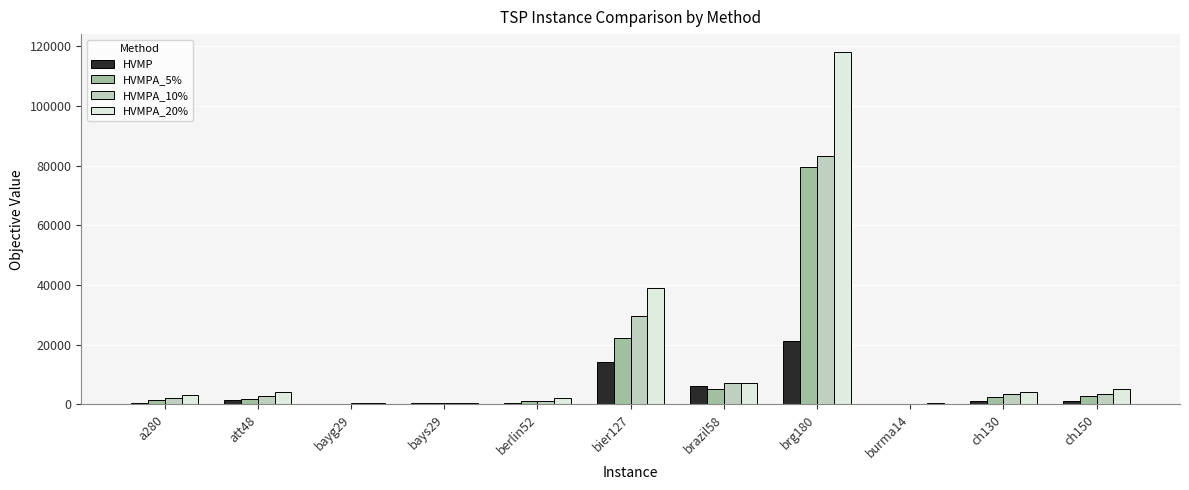

At which category is the sum across all series the highest?

brg180